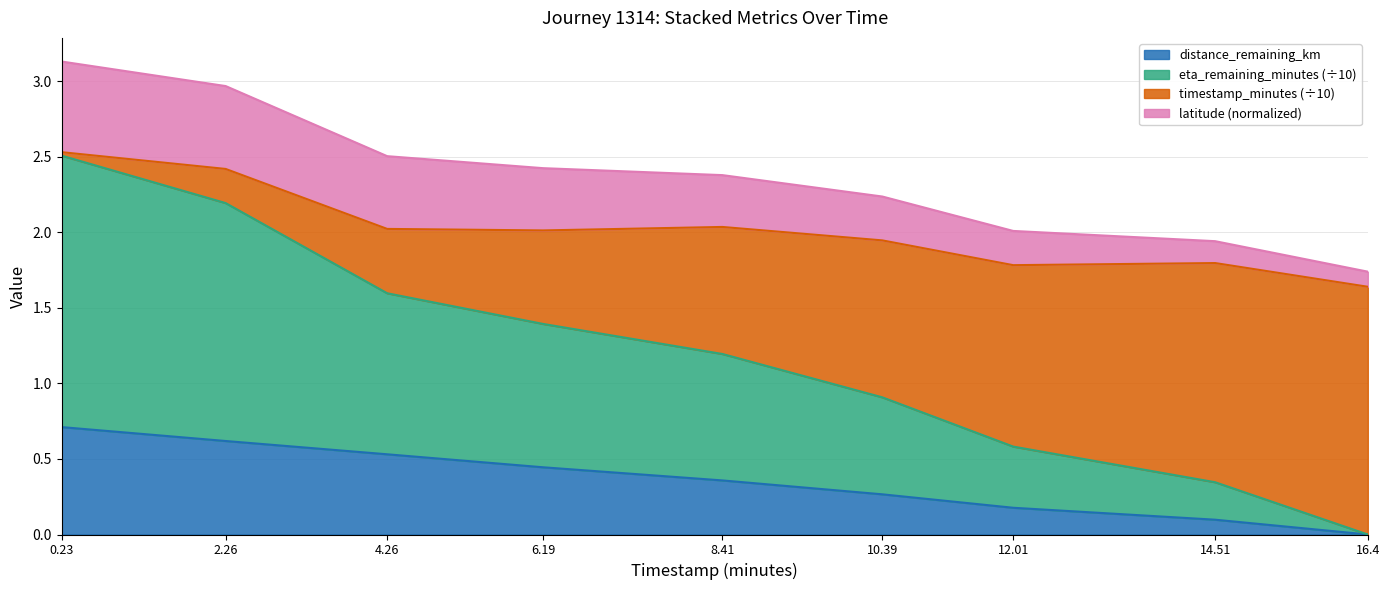

True or false: distance_remaining_km has more than 1 points higher than both neighbors.

False